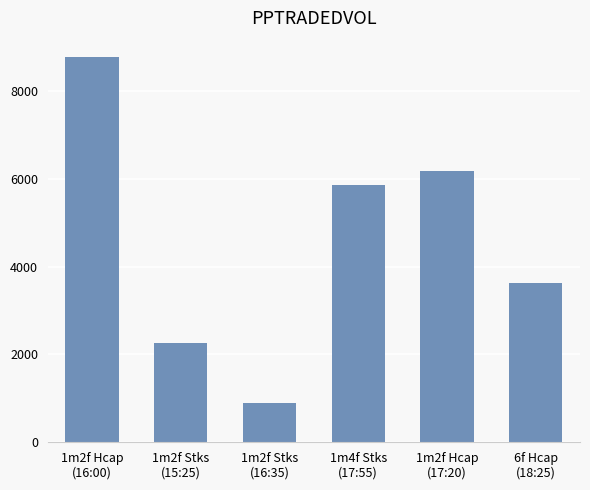

True or false: the data shows 3619.8 at 6f Hcap
(18:25).

True